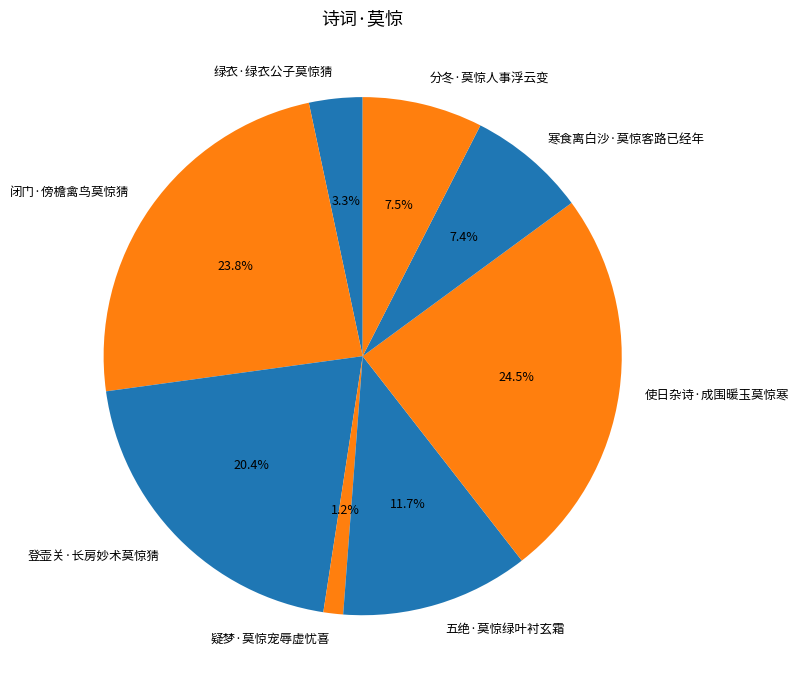

What percentage is the 登壶关·长房妙术莫惊猜 slice, to the nearest percent?

20%